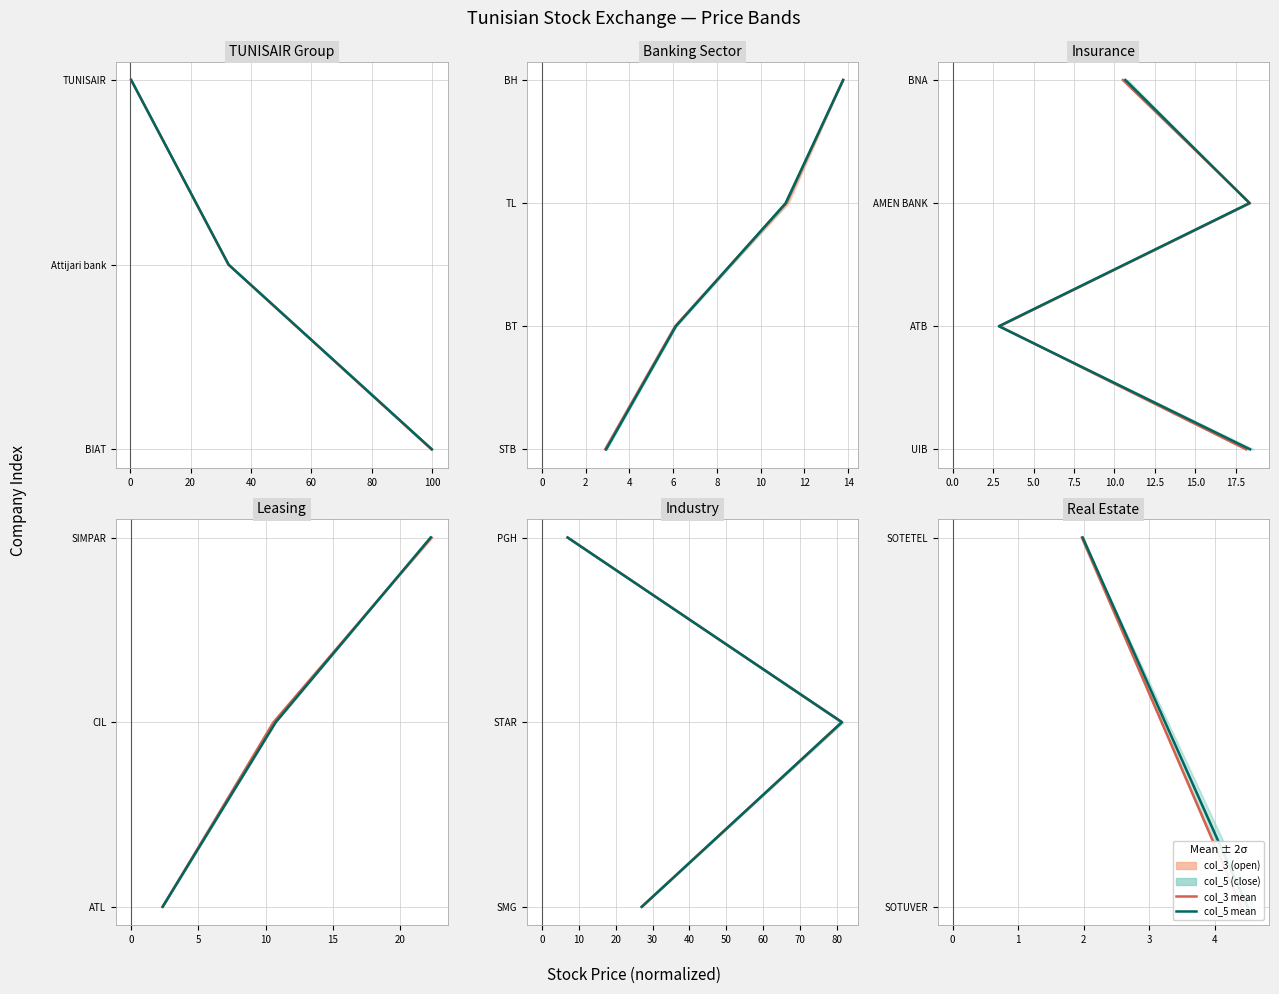

Which series changed the most between −20 and 0?

col_3 mean